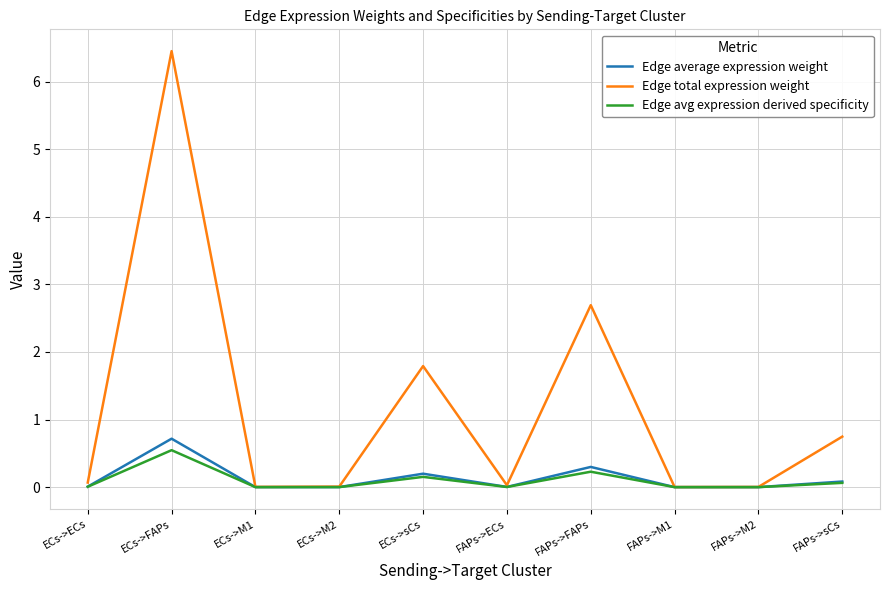

What are all the series names shown in the legend?

Edge average expression weight, Edge total expression weight, Edge avg expression derived specificity